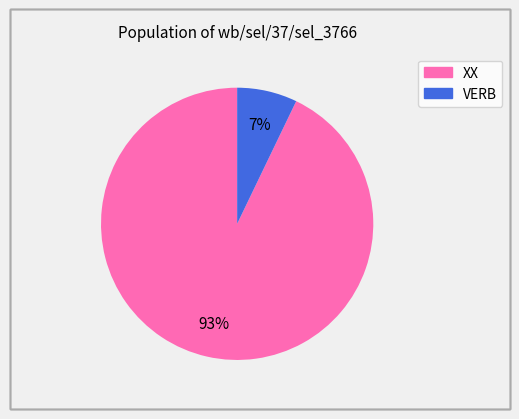

Which slice is the smallest?

VERB